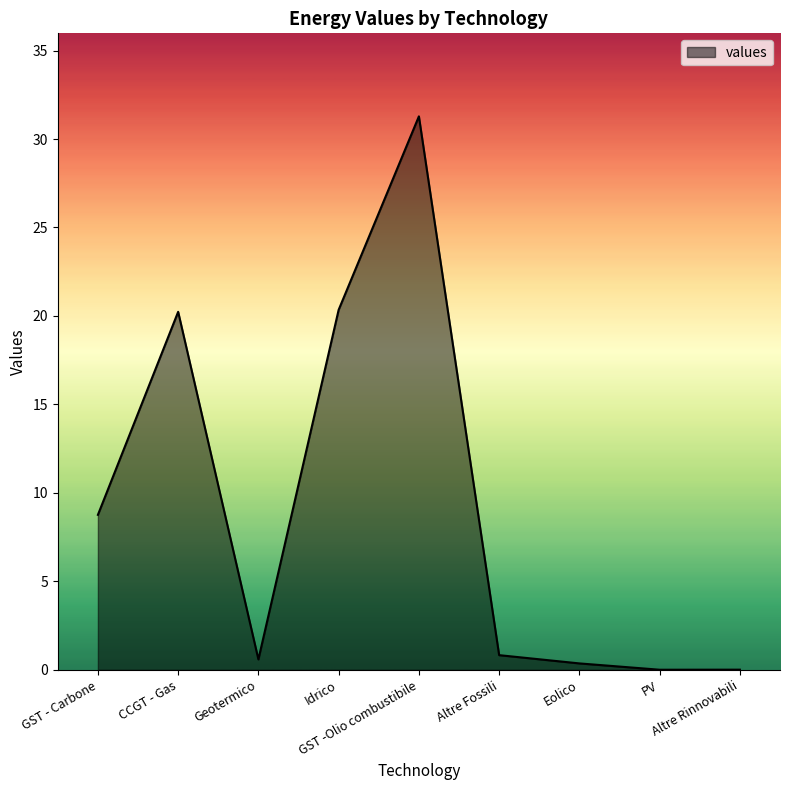

At which category does the data reach its first local valley?

Geotermico